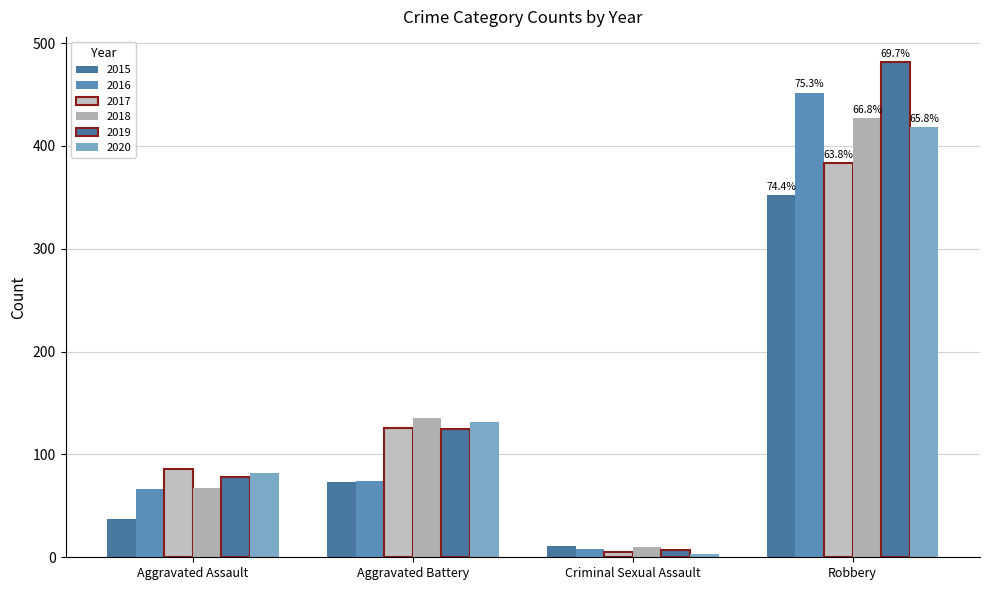

How many bars are there in each group?

6